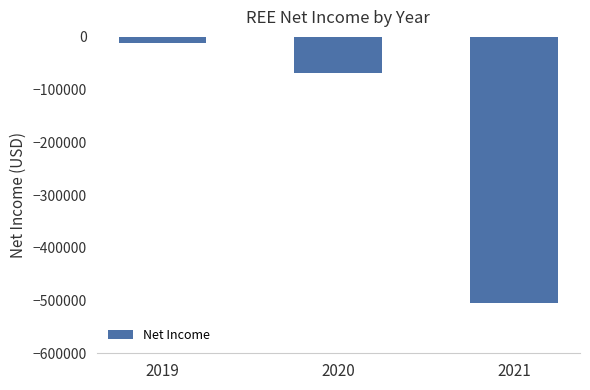

What is the difference between the values at 2021 and 2020?

437600